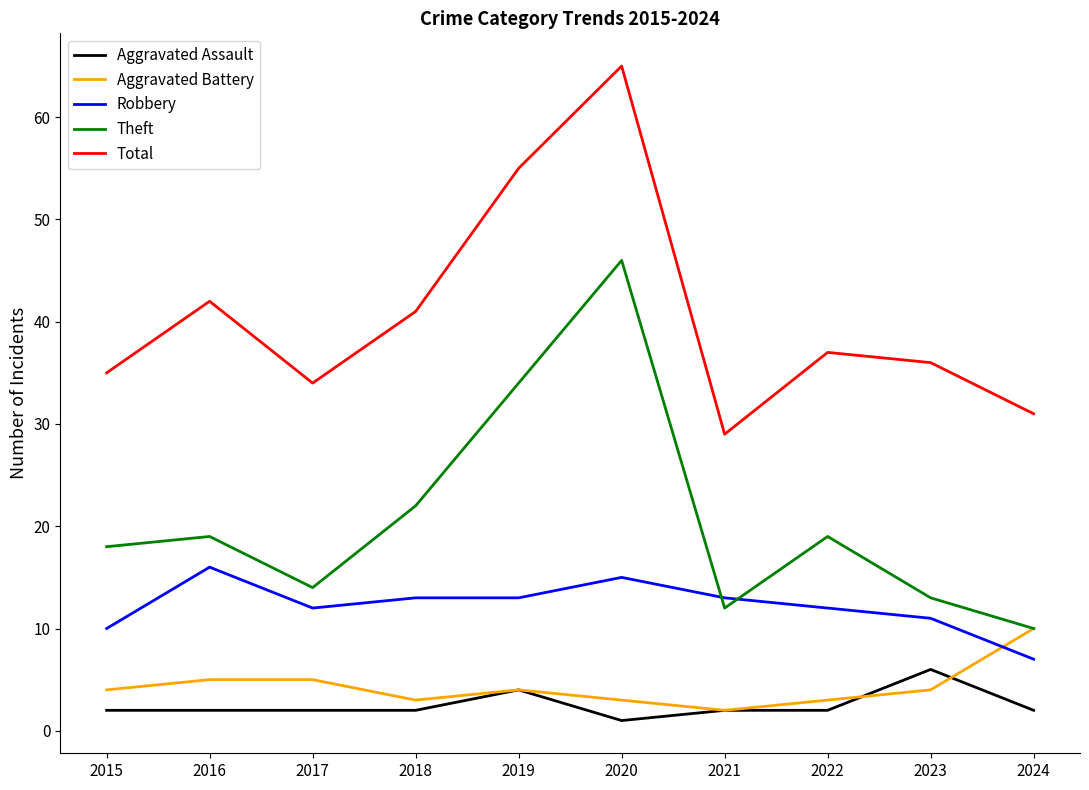

How many lines are shown in the chart?

5